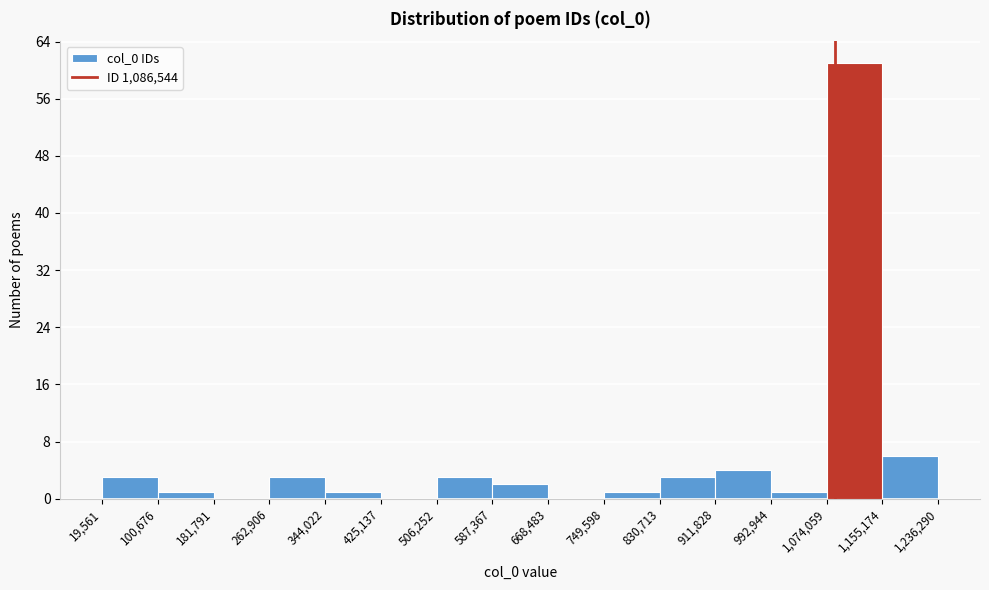

Over which range of the x-axis is the bar tallest?

1,074,059 to 1,155,174